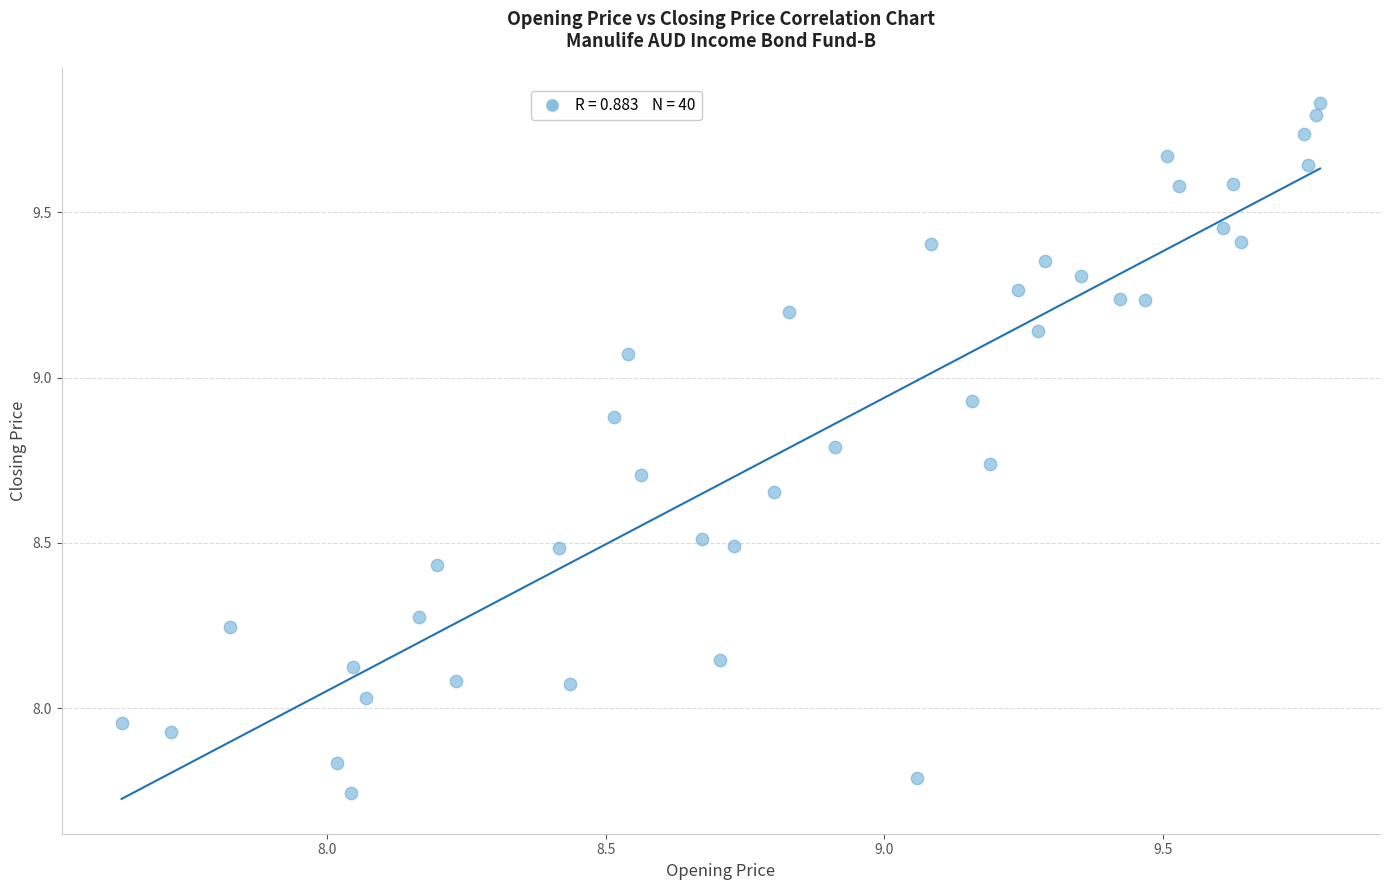

What is the range of X values (max minus min)?

2.2